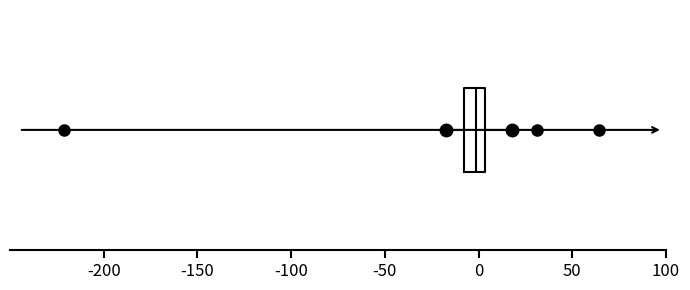

Where is the left edge of the box on the x-axis? The values are not printed on the chart, so give them approximately, as read against the axis.

-10